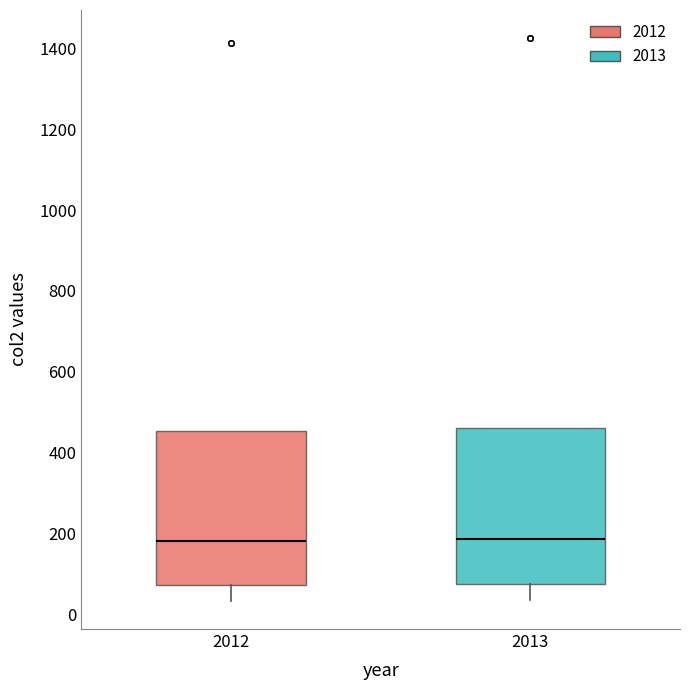

Where is the upper edge of the box at x = 2013 on the y-axis? The values are not printed on the chart, so give them approximately, as read against the axis.

460